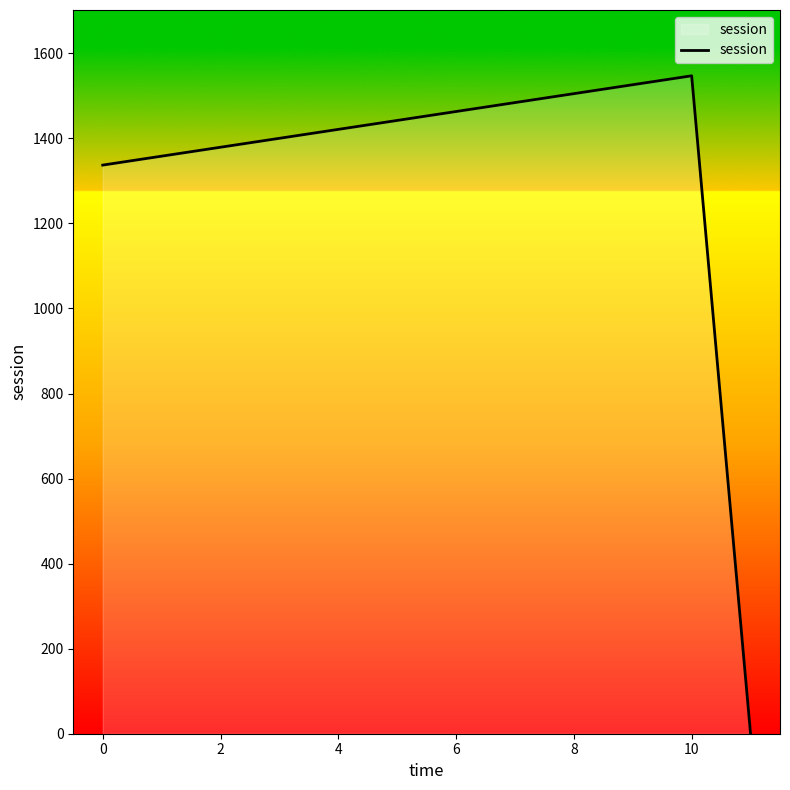

What is the difference between the maximum and second lowest values?

210.0